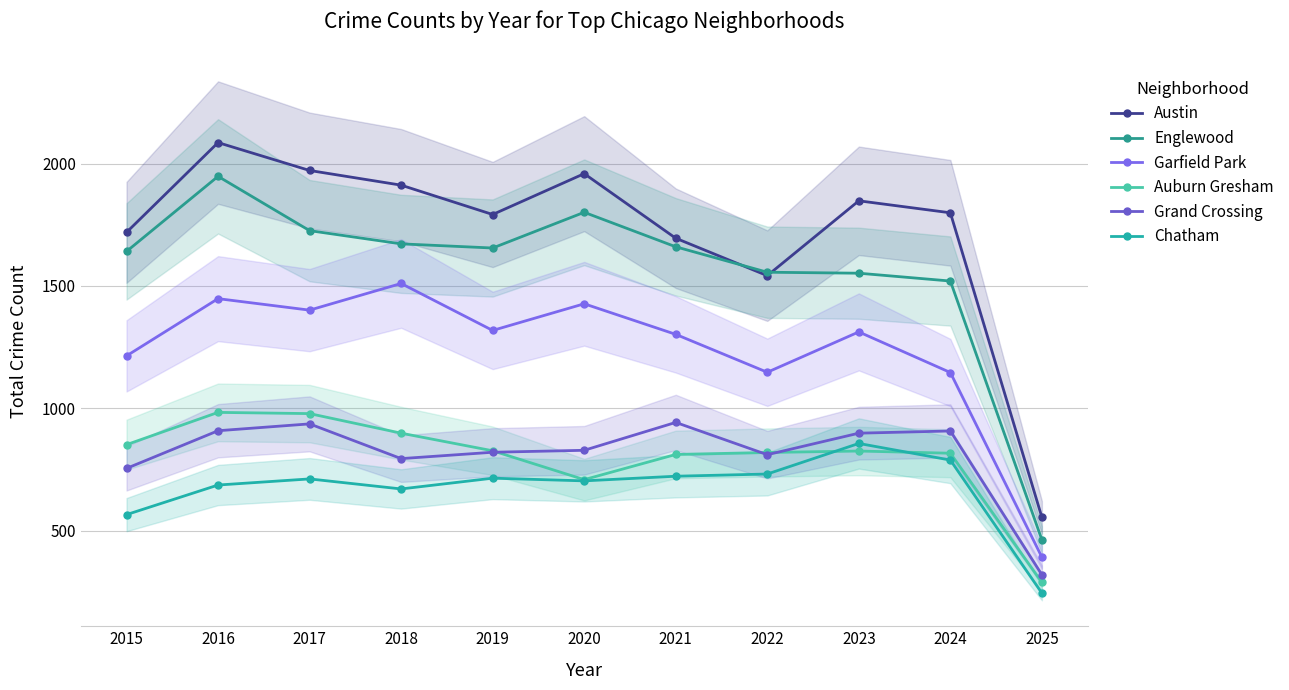

Count the number of categories in the chart.

11